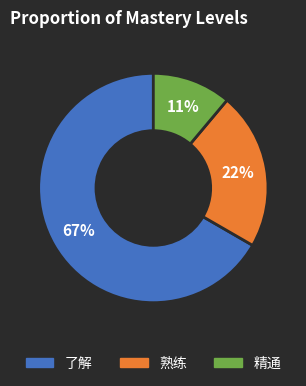

To the nearest percent, what portion does 了解 represent?

67%